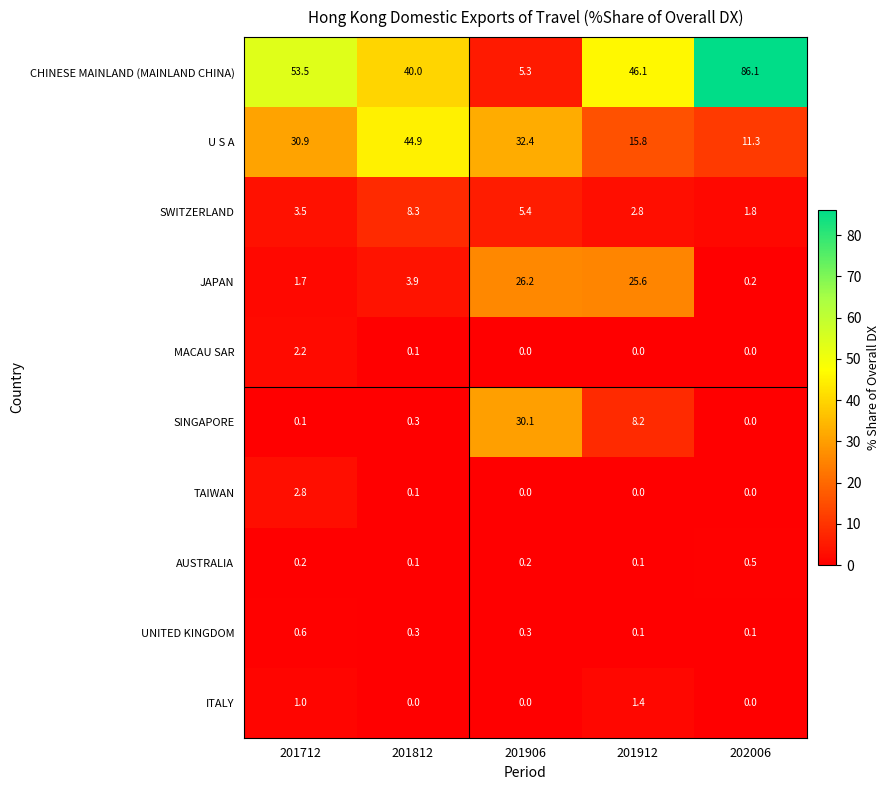

Is it true that JAPAN equals 1.2 at 201712?

False